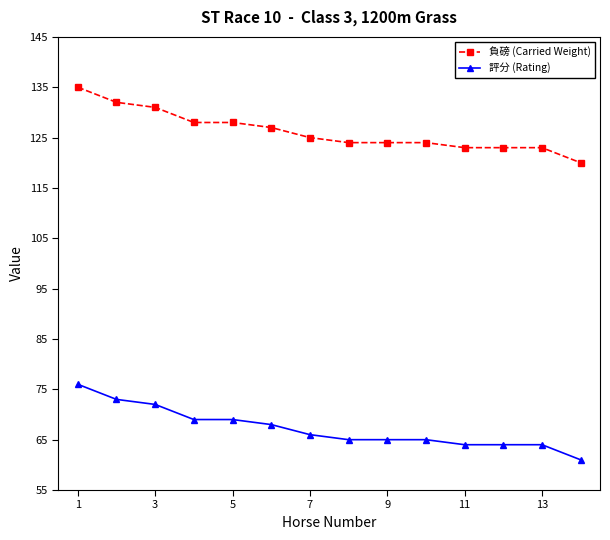

True or false: 負磅 (Carried Weight) and 評分 (Rating) intersect in this chart.

False